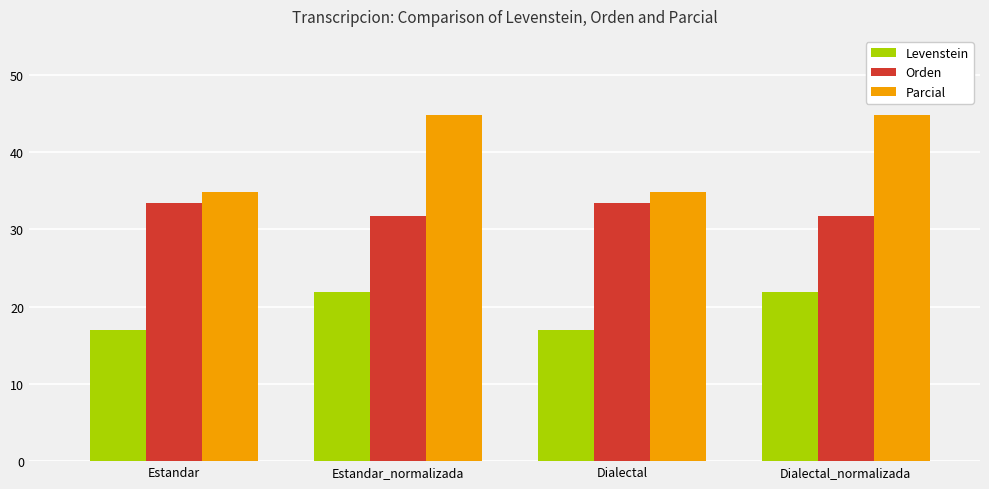

List the series in order of their peak value, lowest first.

Levenstein, Orden, Parcial